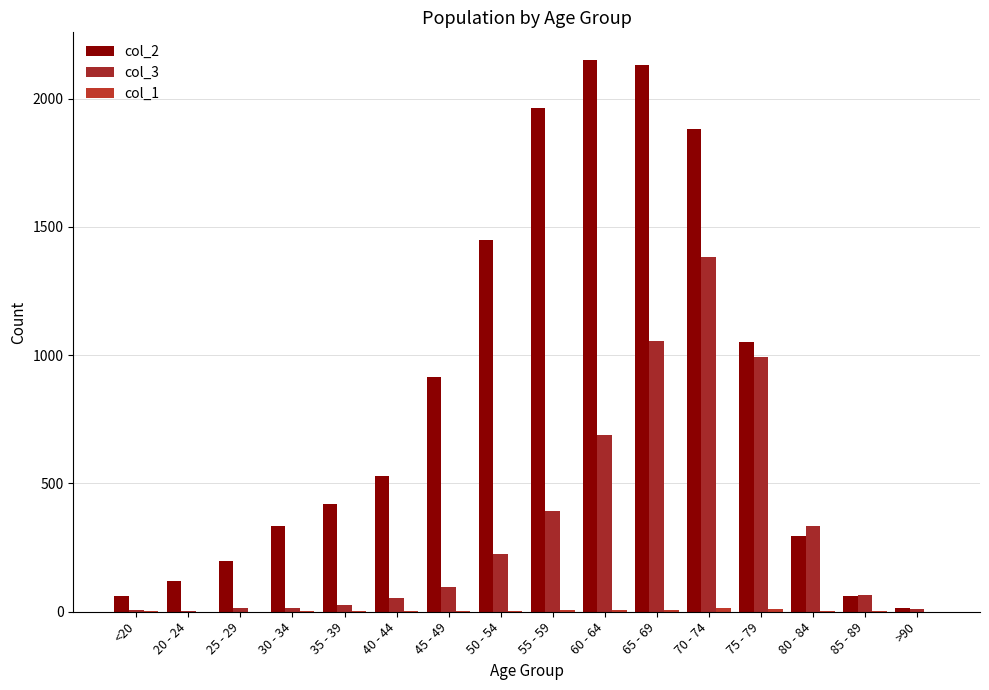

List the series in order of their overall mean, lowest first.

col_1, col_3, col_2